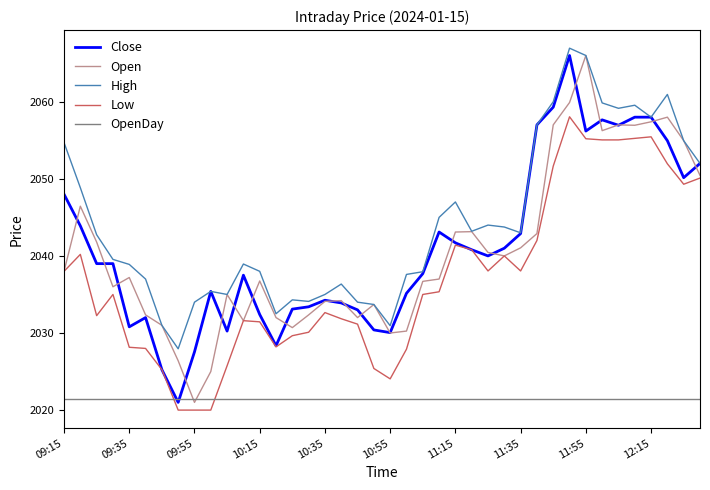

What is the maximum value for Close?

2066.0